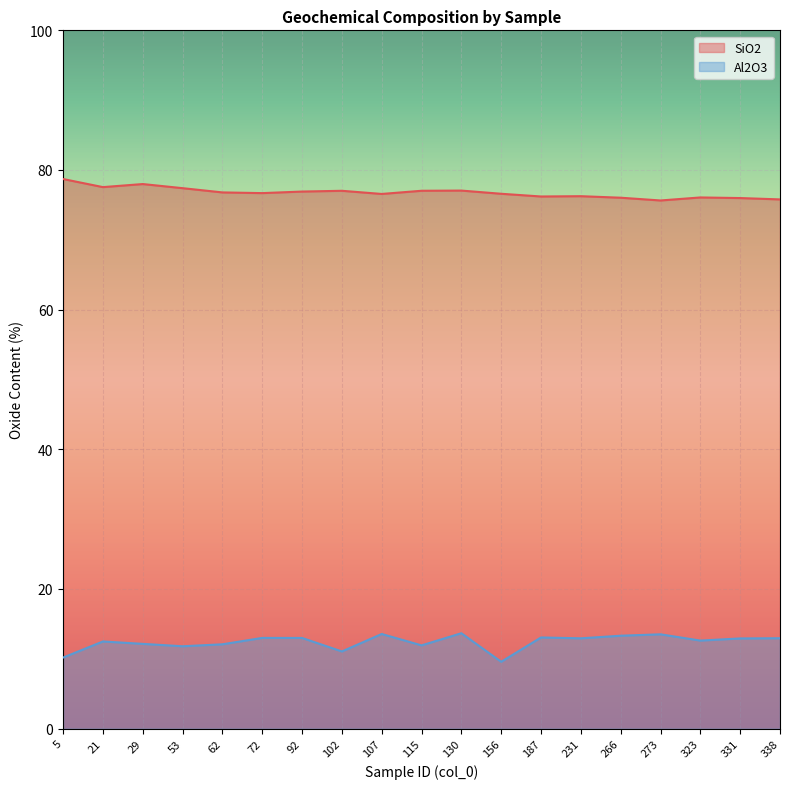

Reading left to right, transcribe all the data shown in this chart.

SiO2: 5=78.7	21=77.5	29=78.0	53=77.4	62=76.8	72=76.7	92=76.9	102=77.0	107=76.6	115=77.0	130=77.1	156=76.6	187=76.2	231=76.2	266=76.0	273=75.6	323=76.1	331=76.0	338=75.8
Al2O3: 5=10.2	21=12.5	29=12.1	53=11.8	62=12.1	72=13.0	92=13.0	102=11.1	107=13.6	115=11.9	130=13.7	156=9.6	187=13.1	231=12.9	266=13.3	273=13.5	323=12.6	331=12.9	338=12.9